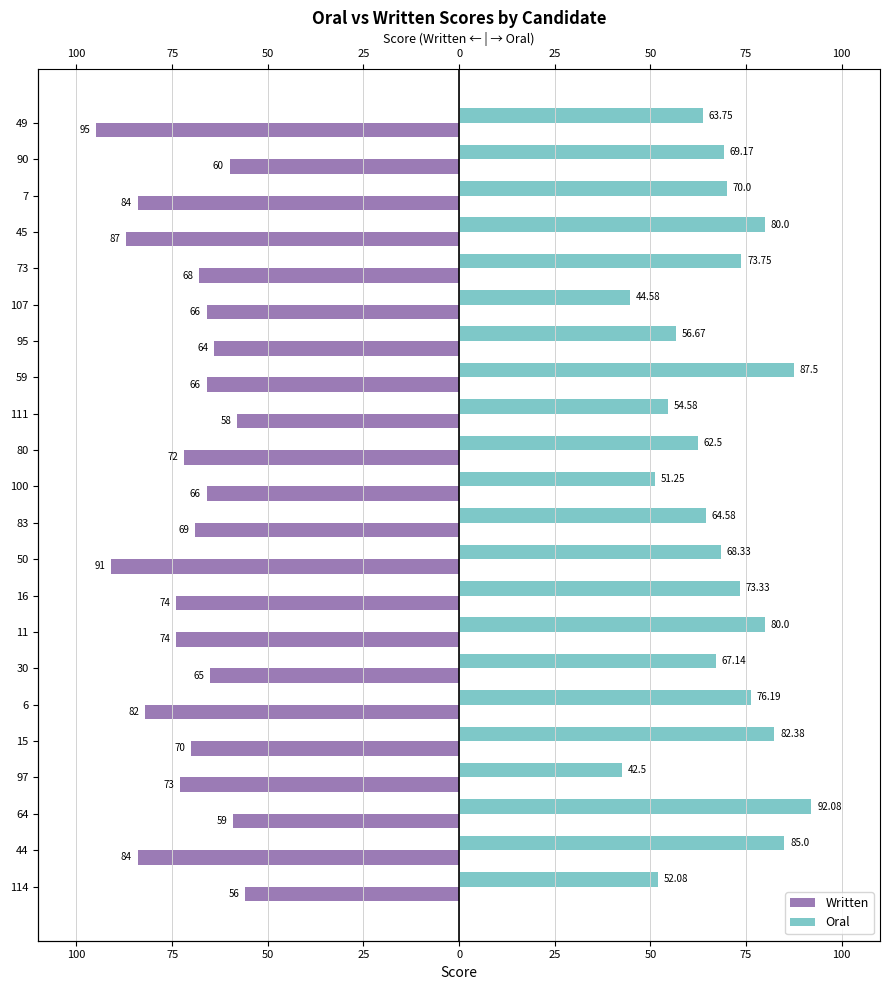

What is the lowest value of the Oral series?

42.5